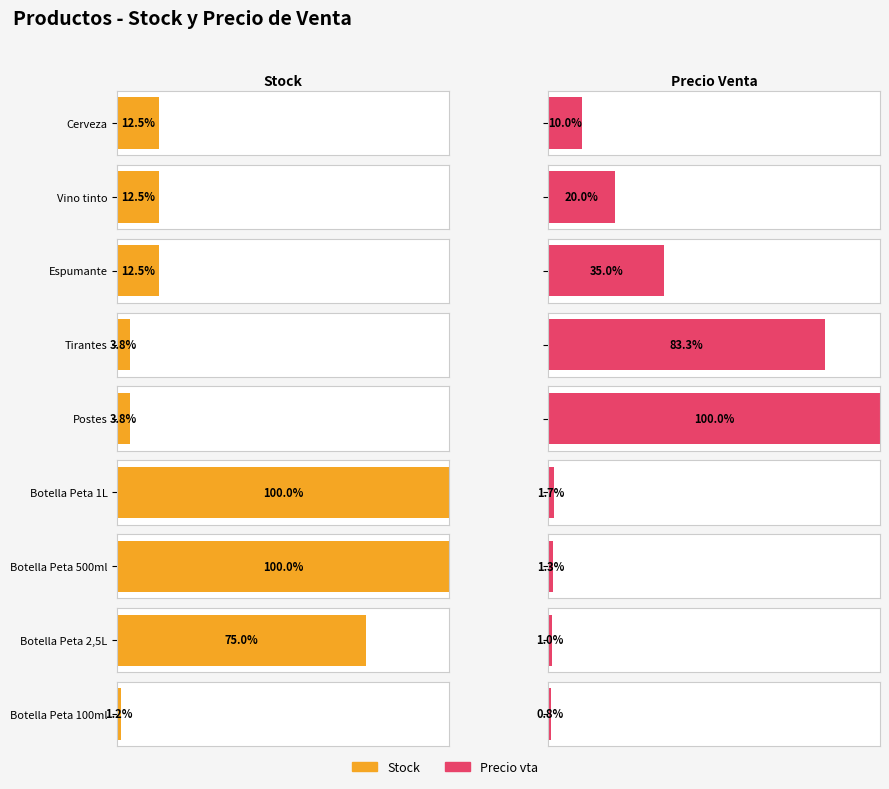

What position from the left is Botella Peta 1L?

6